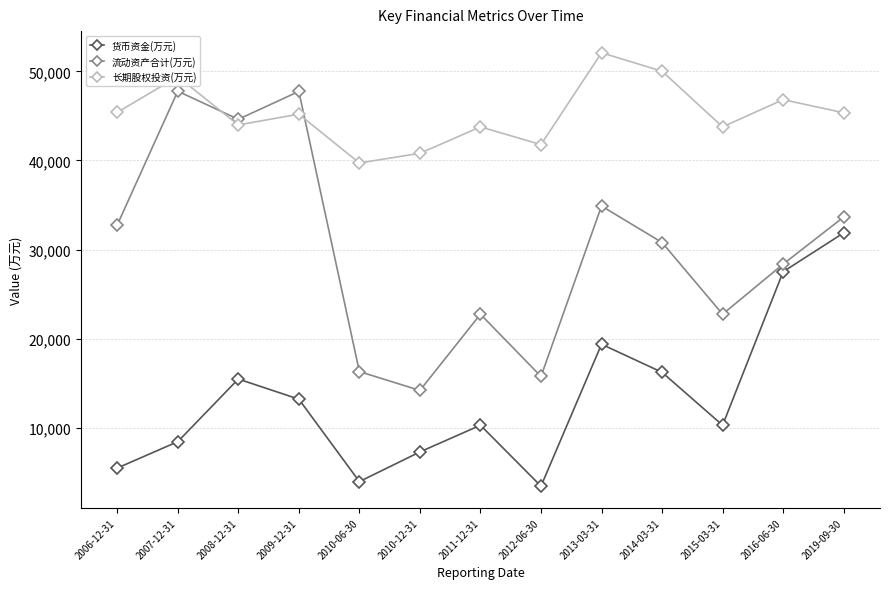

The value of 货币资金(万元) at 2016-06-30 is 44950. True or false?

False